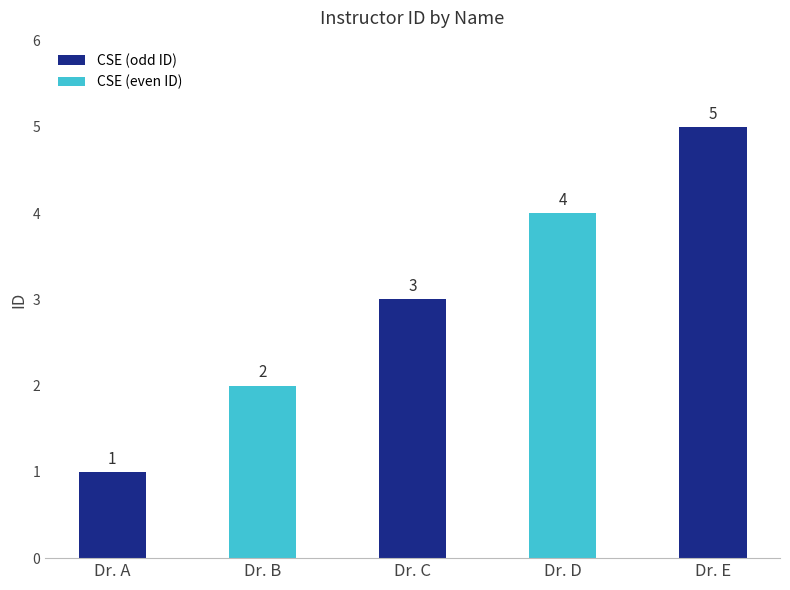

Between Dr. A and Dr. E, which is larger?

Dr. E